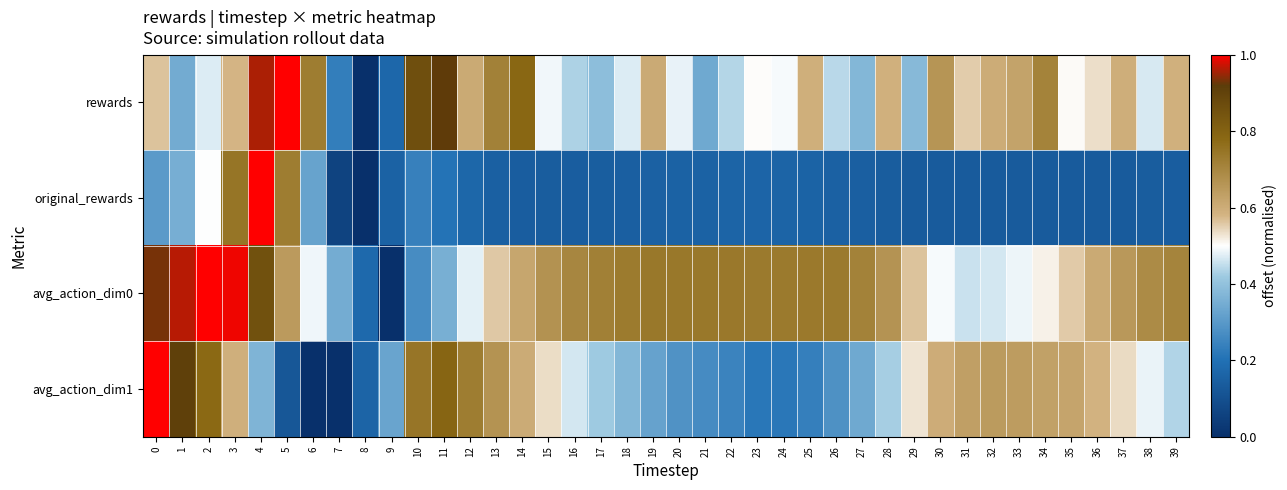

What is the maximum value shown in the chart?

1.0